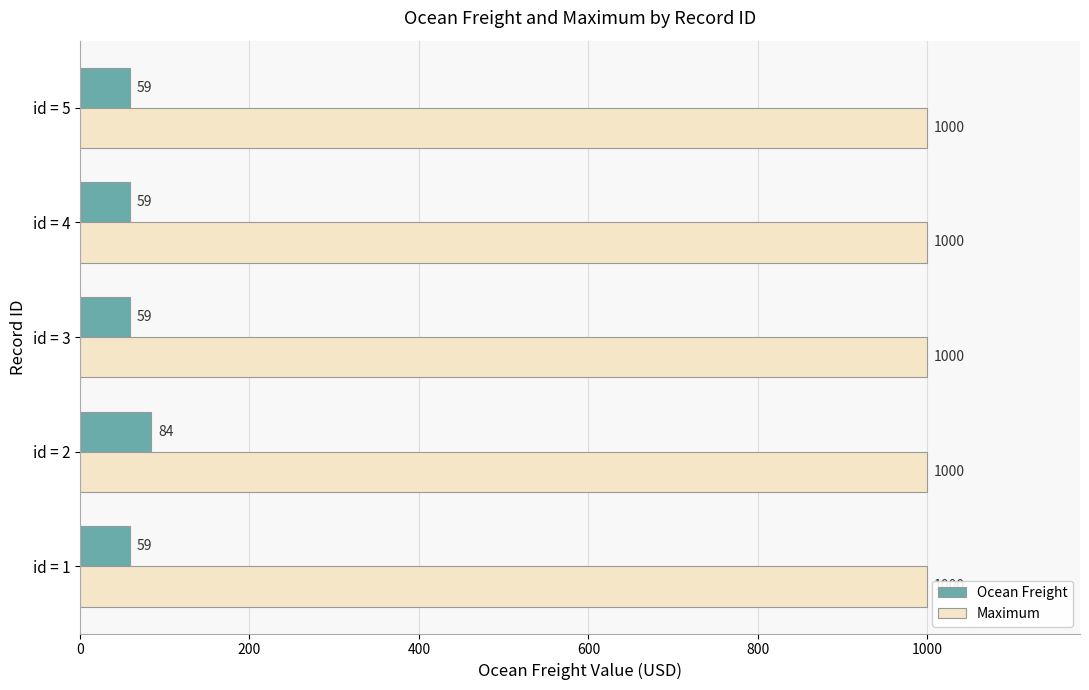

At which category is the sum across all series the highest?

id = 2